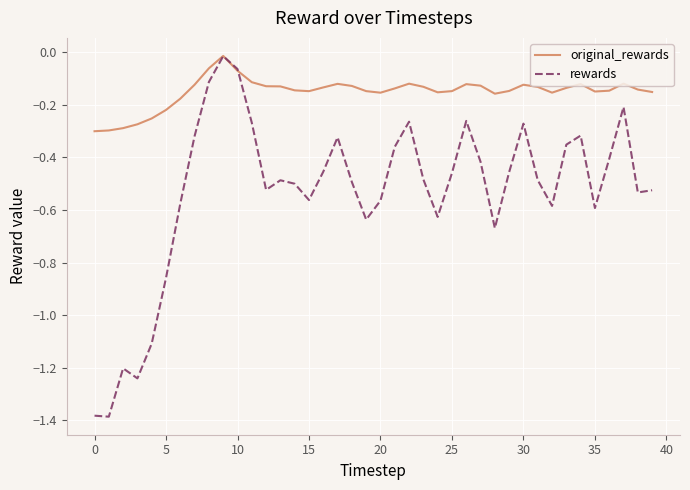

Rank the series by their average value, from highest to lowest.

original_rewards, rewards